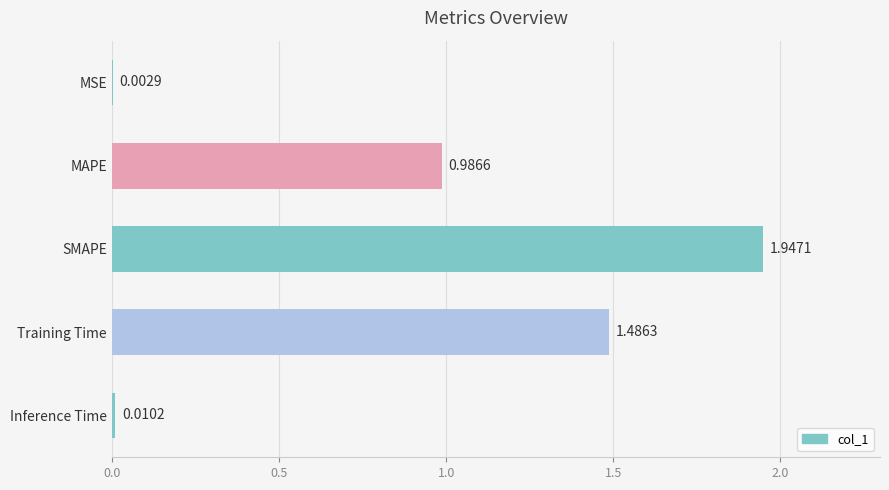

Which has a higher value, Training Time or SMAPE?

SMAPE